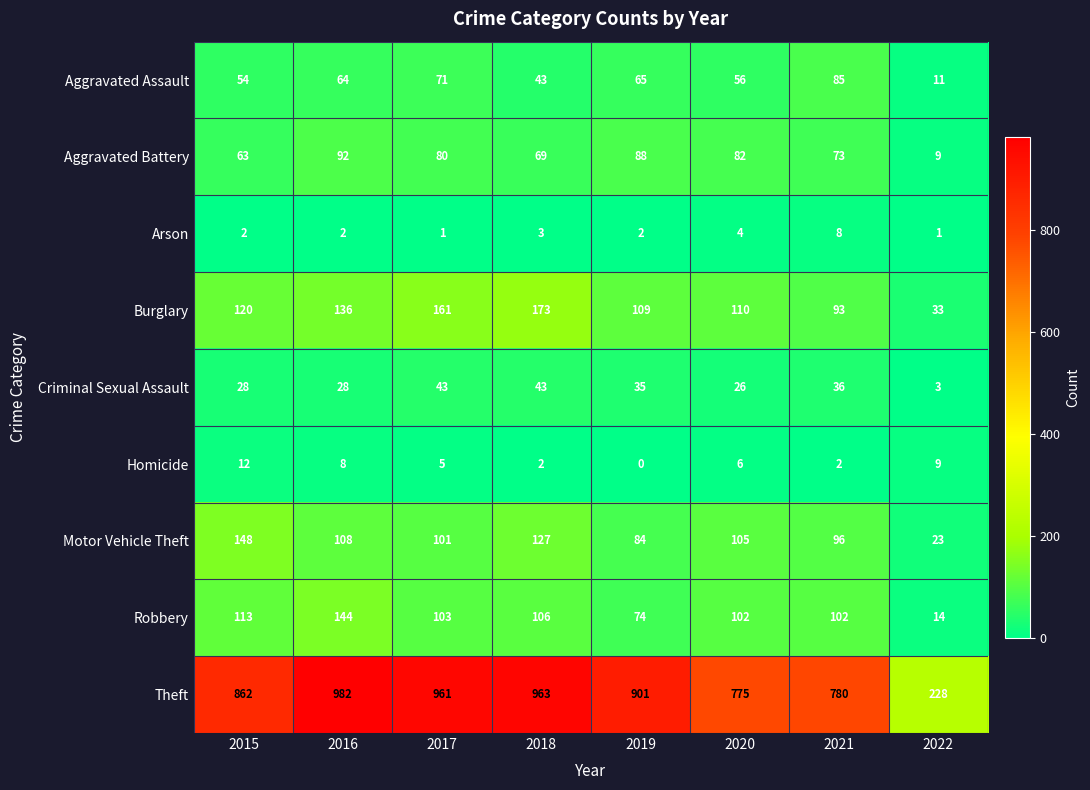

Count the number of data series in this chart.

9